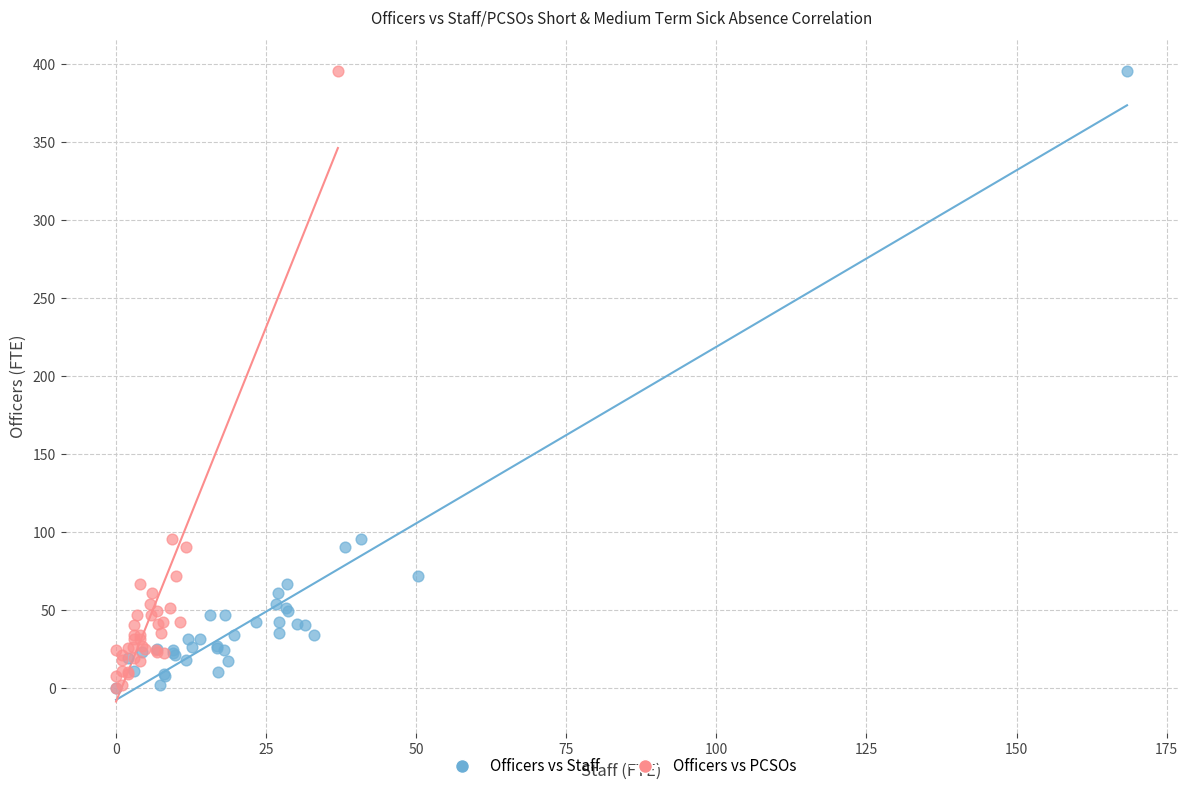

What are all the series names shown in the legend?

Officers vs Staff, Officers vs PCSOs